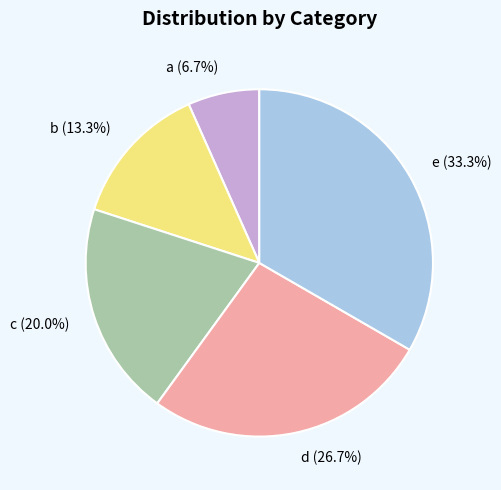

Is e the majority of the pie?

No